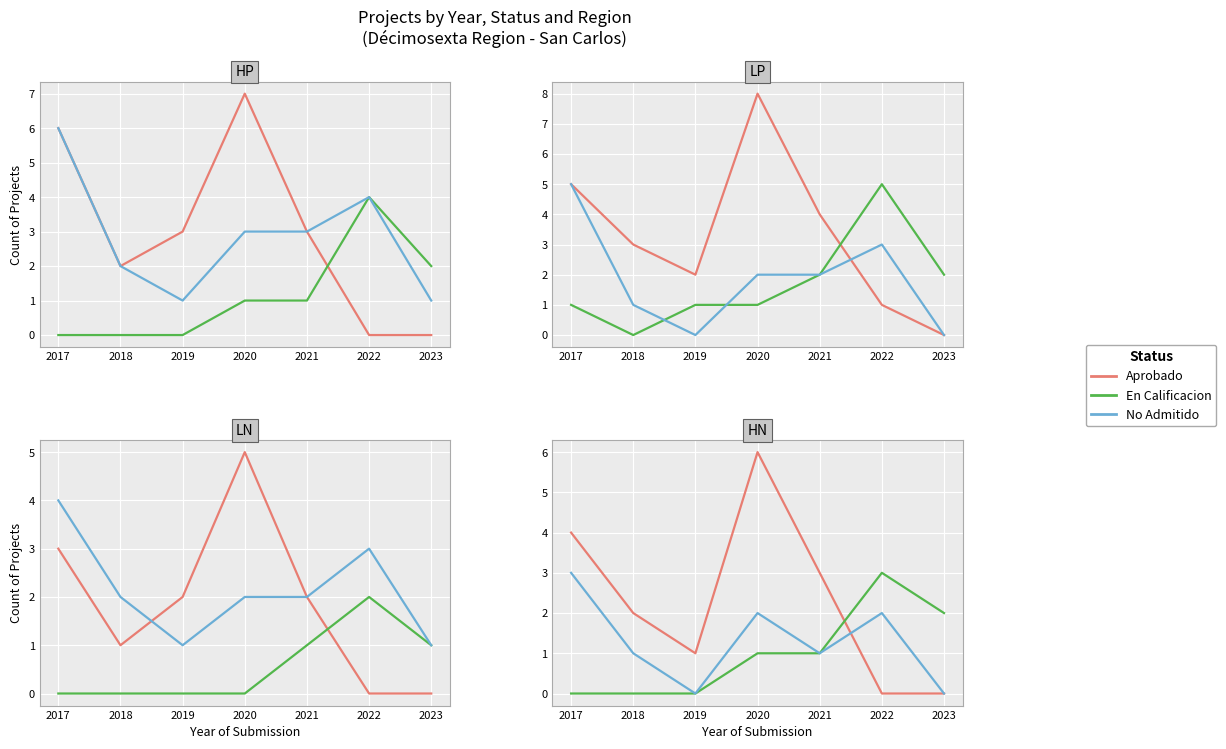

Which series has the largest range (max minus min)?

Aprobado